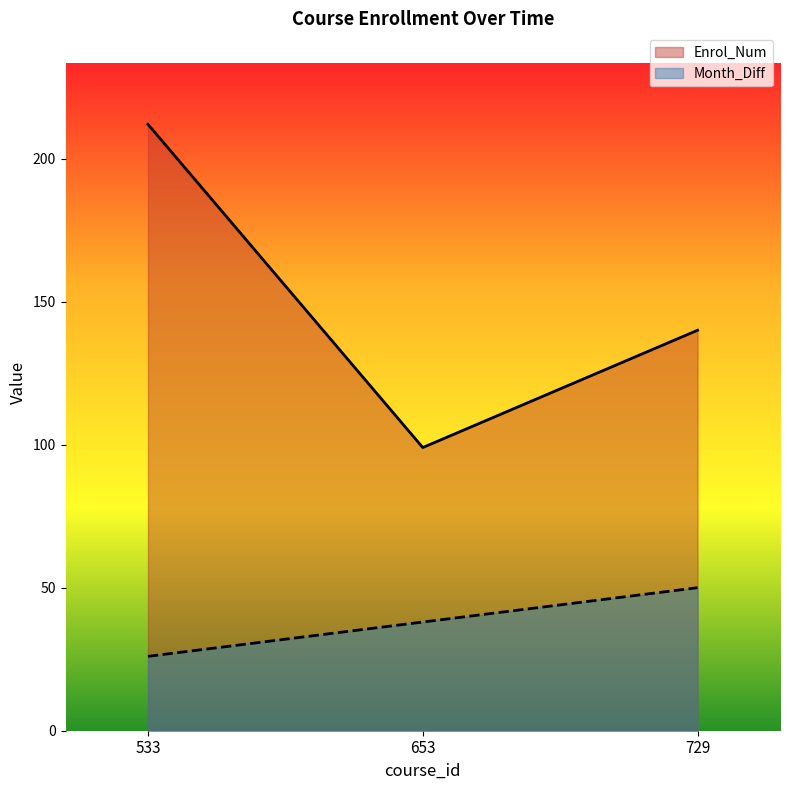

Rank the series by their maximum value, from highest to lowest.

Enrol_Num, Month_Diff